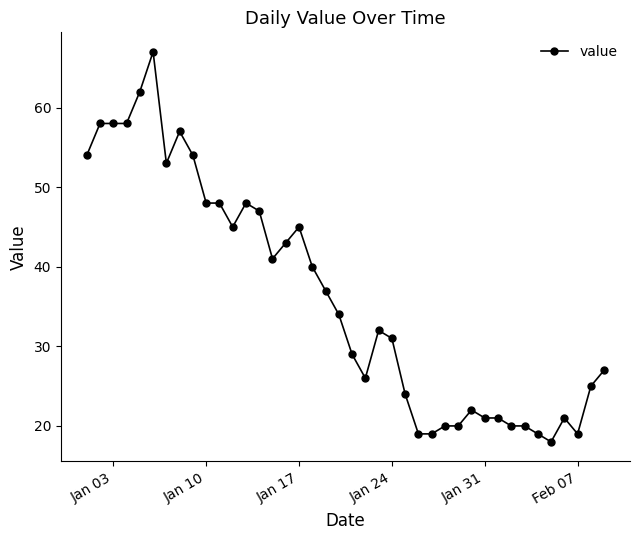

What is the greatest value displayed?

67